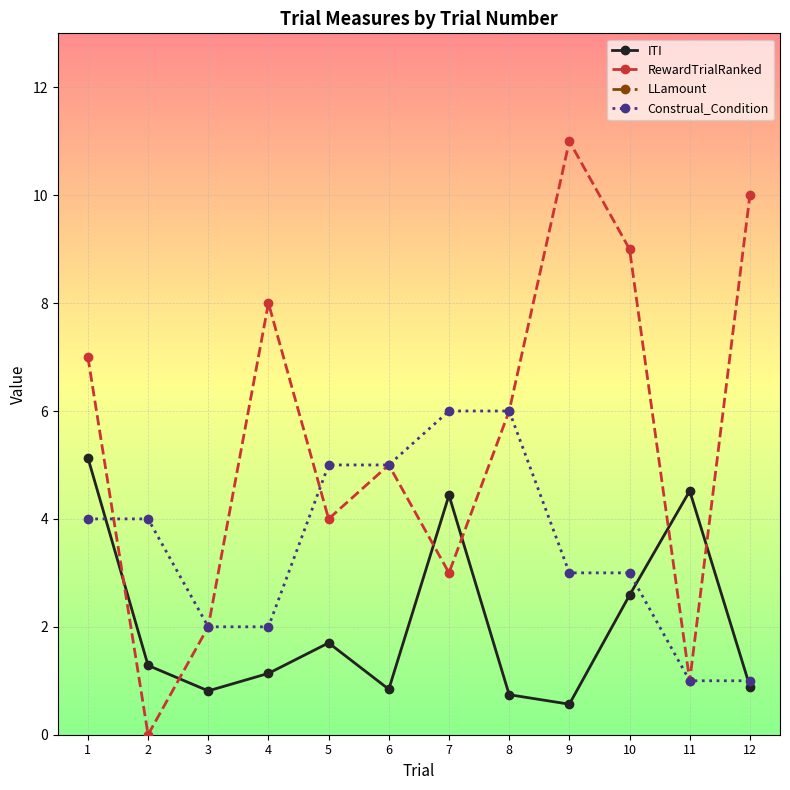

How many values in the Construal_Condition series exceed 4?

4